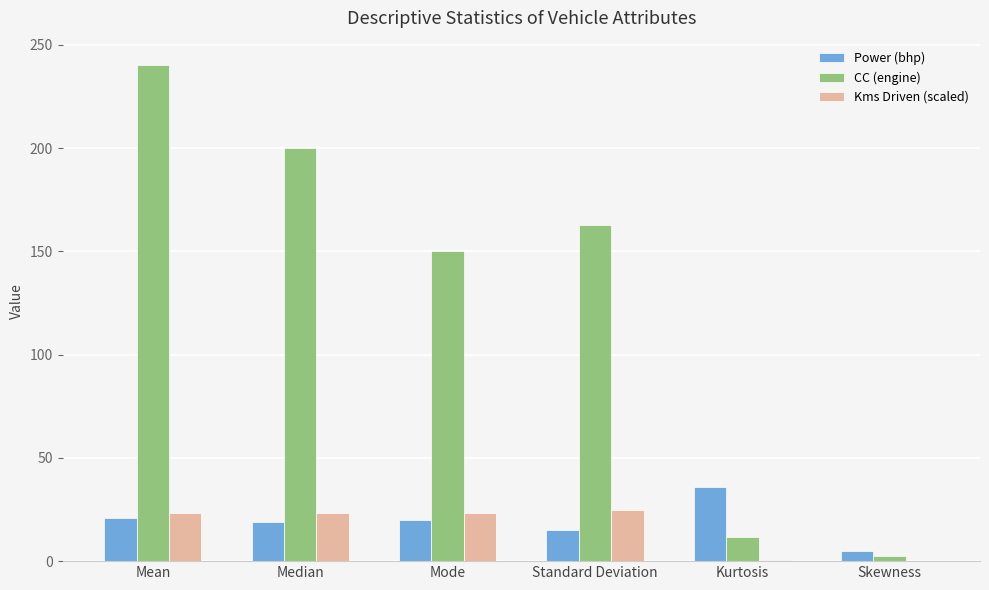

What is the sum of all Power (bhp) values?

115.4